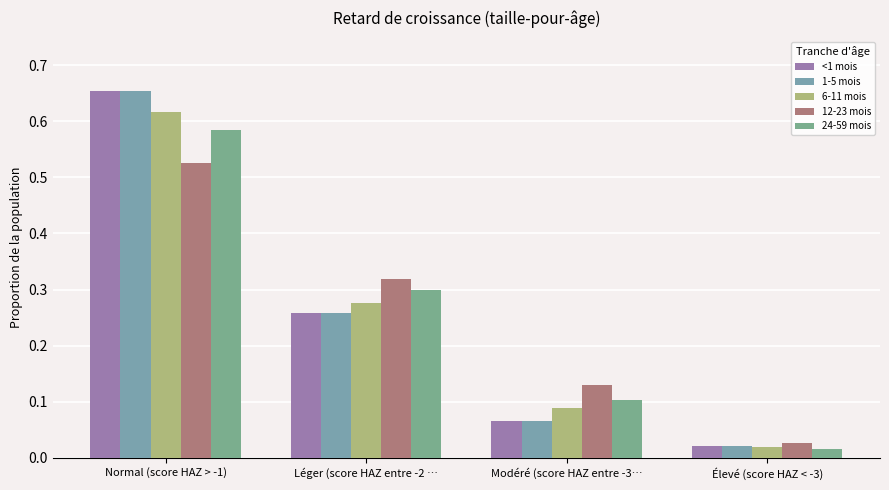

Which category has the lowest value across all series?

Élevé (score HAZ < -3)